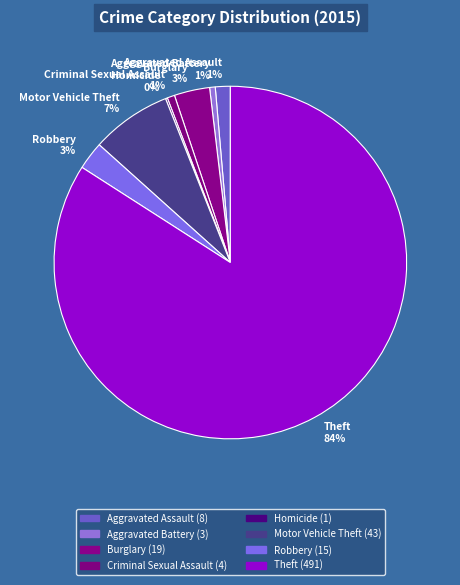

Is it true that Motor Vehicle Theft is 7% of the pie?

True